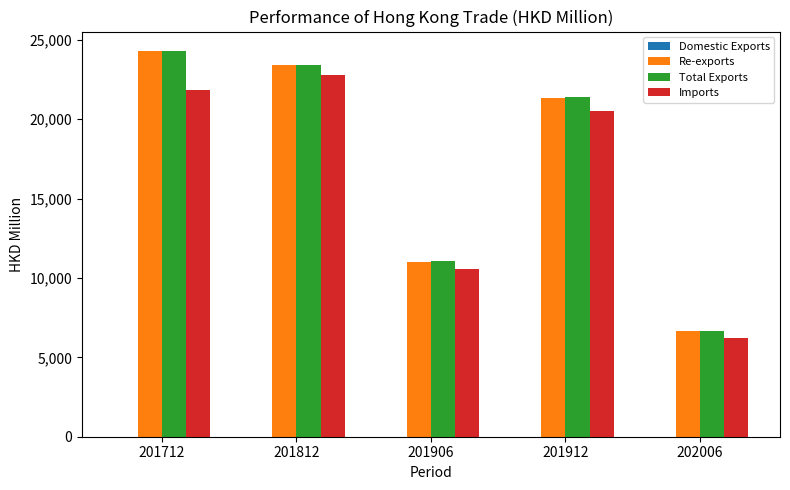

Which series has the widest spread of values?

Total Exports